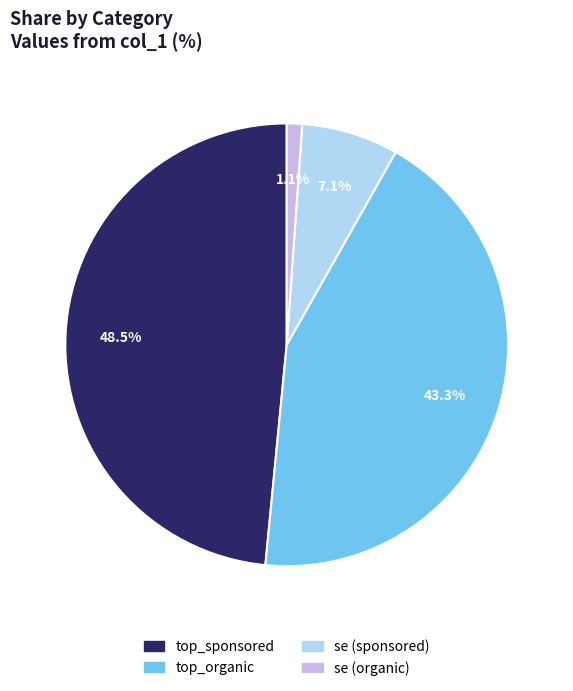

To the nearest percent, what is the average slice percentage?

25%